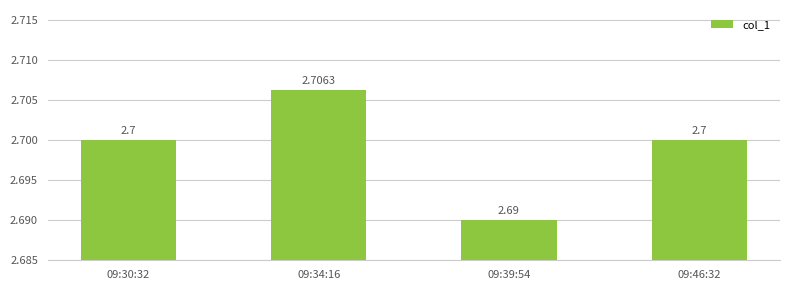

Reading right to left, extract all data points from this chart.

2.7	2.7	2.7	2.7